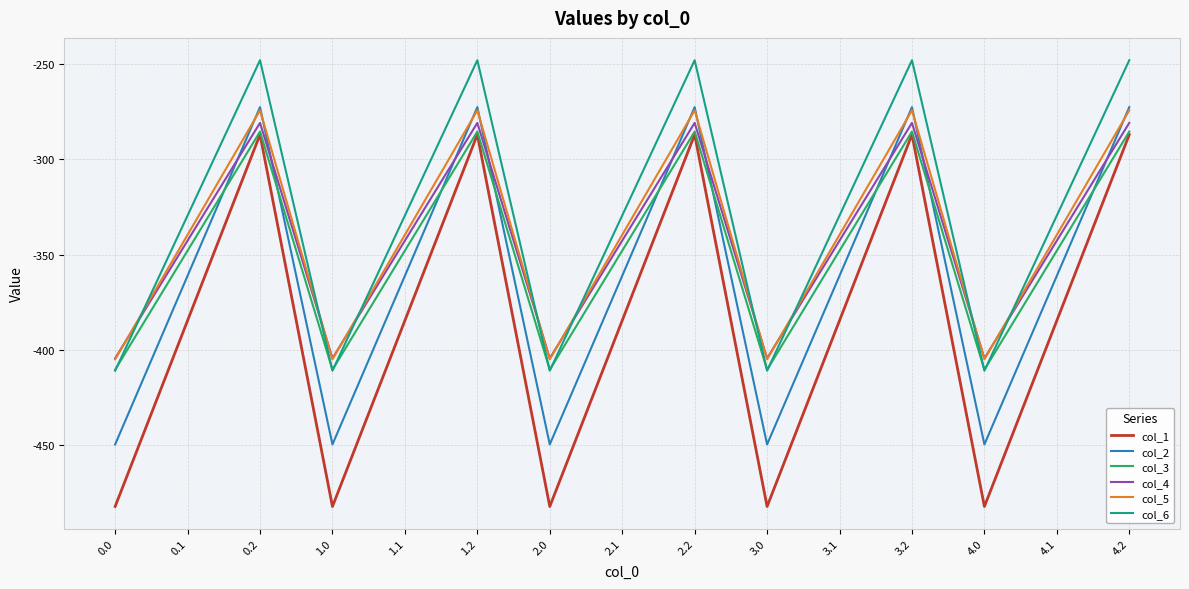

The value of col_4 at 3.1 is -105.0. True or false?

False